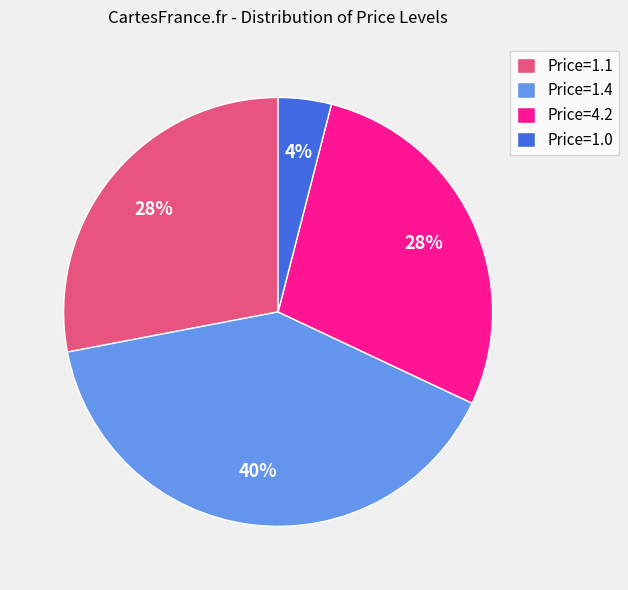

Which has a higher value, Price=1.4 or Price=1.1?

Price=1.4